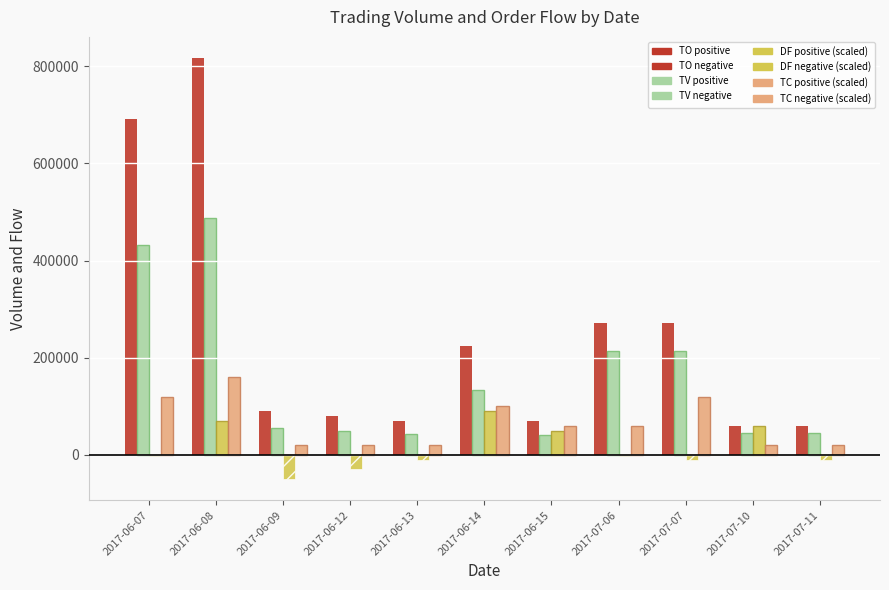

Count the number of data series in this chart.

5